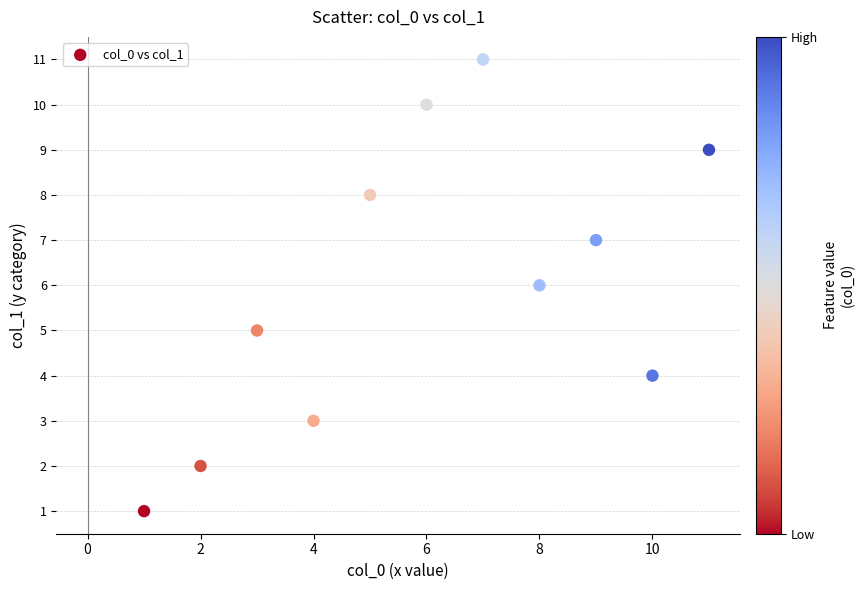

What is the range of Y values (max minus min)?

10